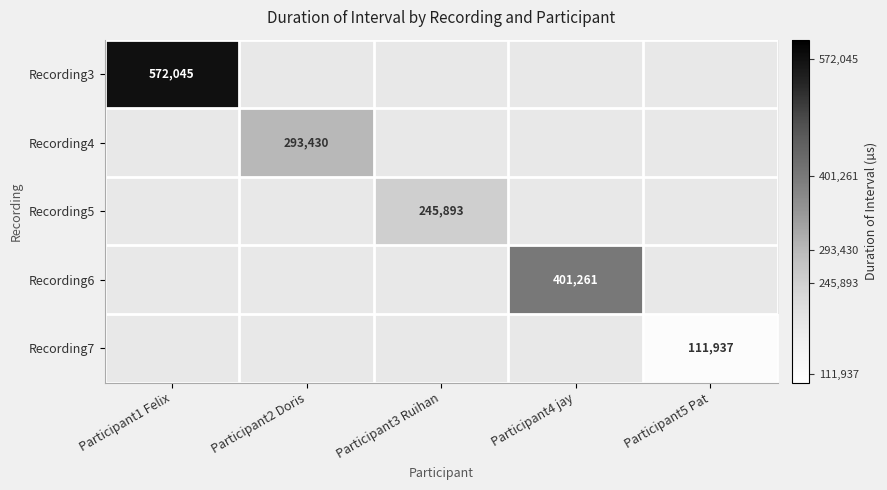

How many series are shown in this chart?

5